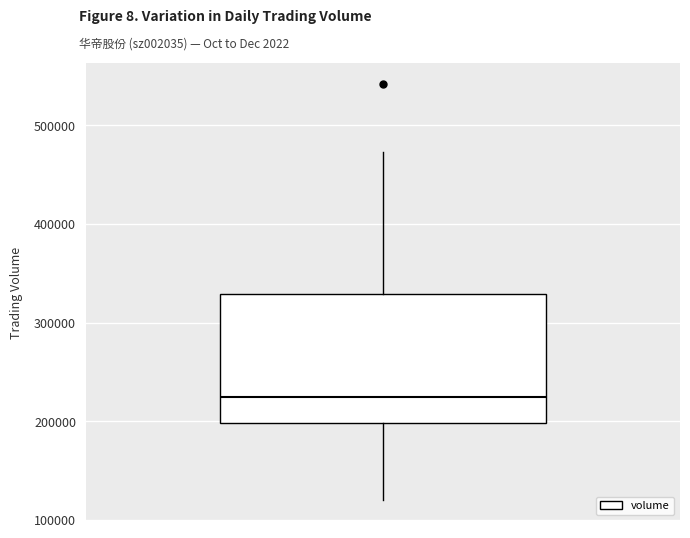

Read this box plot against the y-axis: the position of the median line, the range covered by the box, and the ends of both whiskers. The values are not printed on the chart, so give them approximately, as read against the axis.

median 220000, box 200000 to 330000, whiskers 120000 to 470000